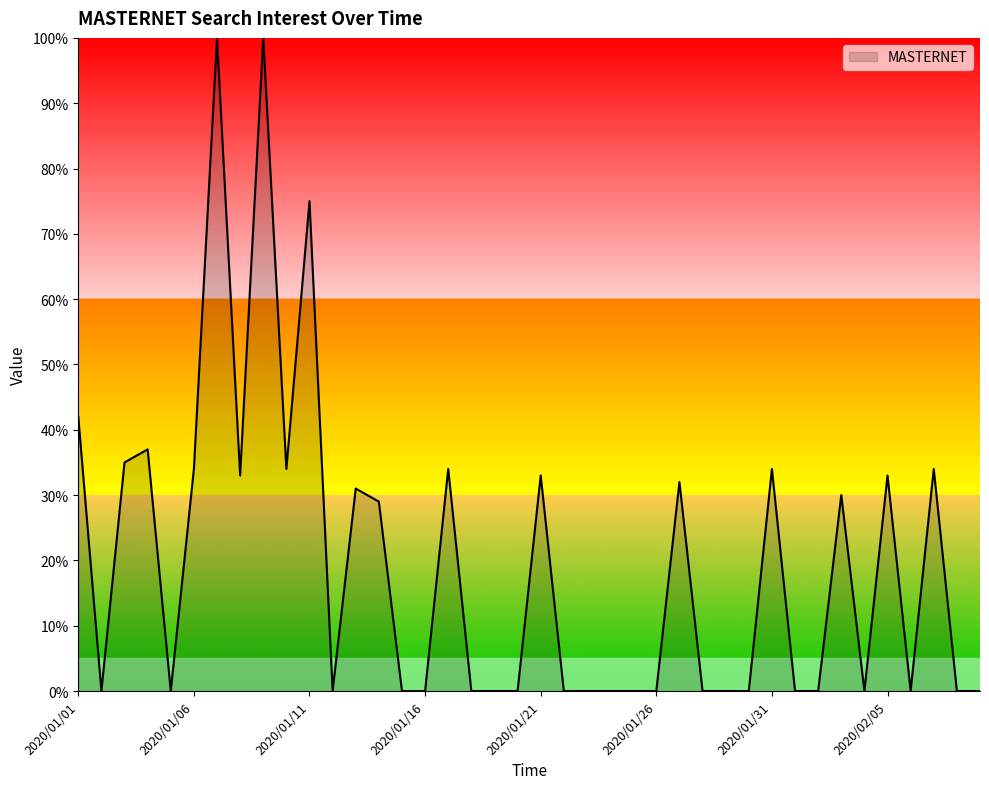

Reading left to right, list all the values displayed in this chart.

42	0	35	37	0	34	100	33	100	34	75	0	31	29	0	0	34	0	0	0	33	0	0	0	0	0	32	0	0	0	34	0	0	30	0	33	0	34	0	0